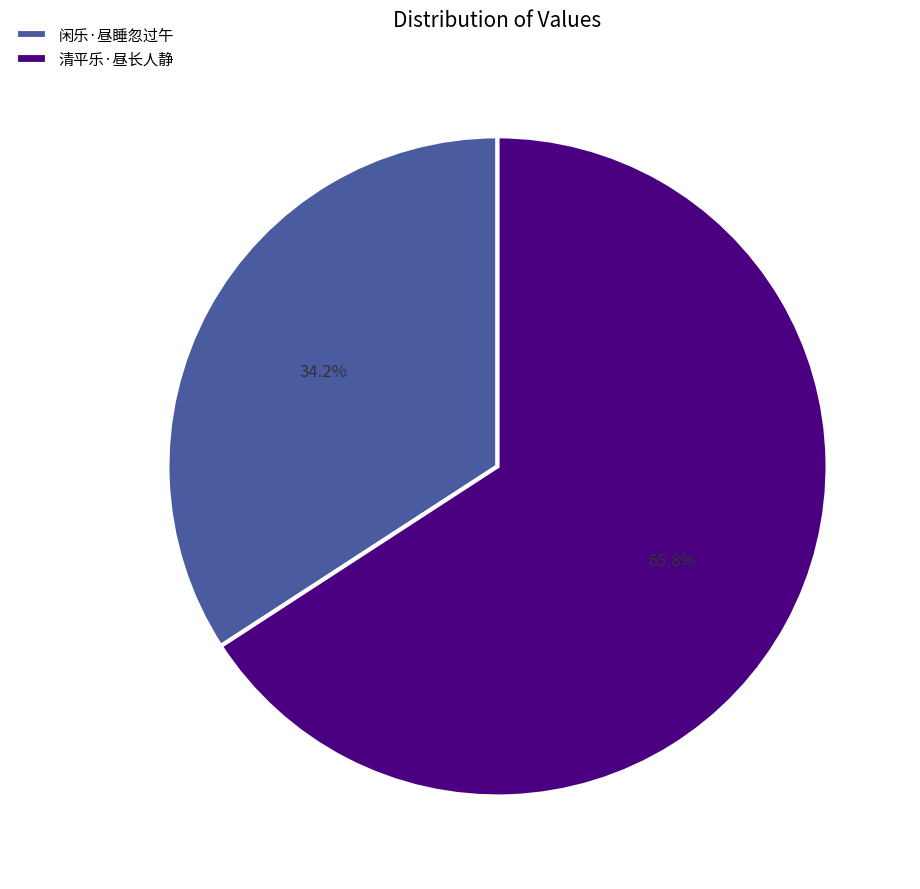

Do 清平乐·昼长人静 and 闲乐·昼睡忽过午 together represent more than half of the pie?

Yes